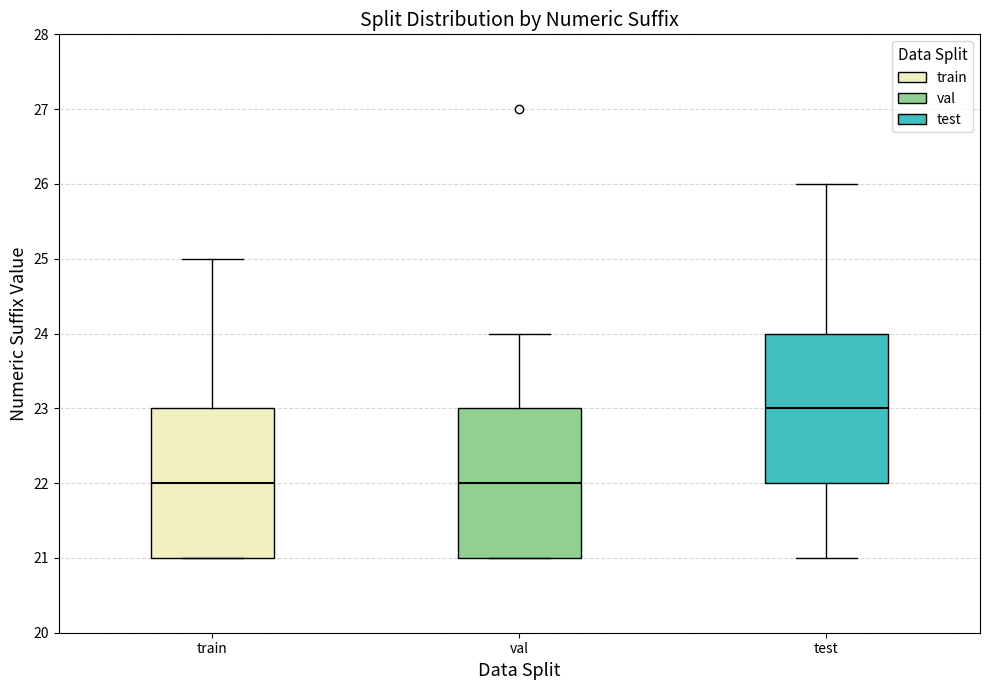

Reading left to right, transcribe this box plot: for each box, give where its median line is, the range the box spans, and where its two whiskers end, as read against the y-axis. The values are not printed on the chart, so give them approximately, as read against the axis.

train: median 22, box 21 to 23, whiskers 21 to 25
val: median 22, box 21 to 23, whiskers 21 to 24
test: median 23, box 22 to 24, whiskers 21 to 26